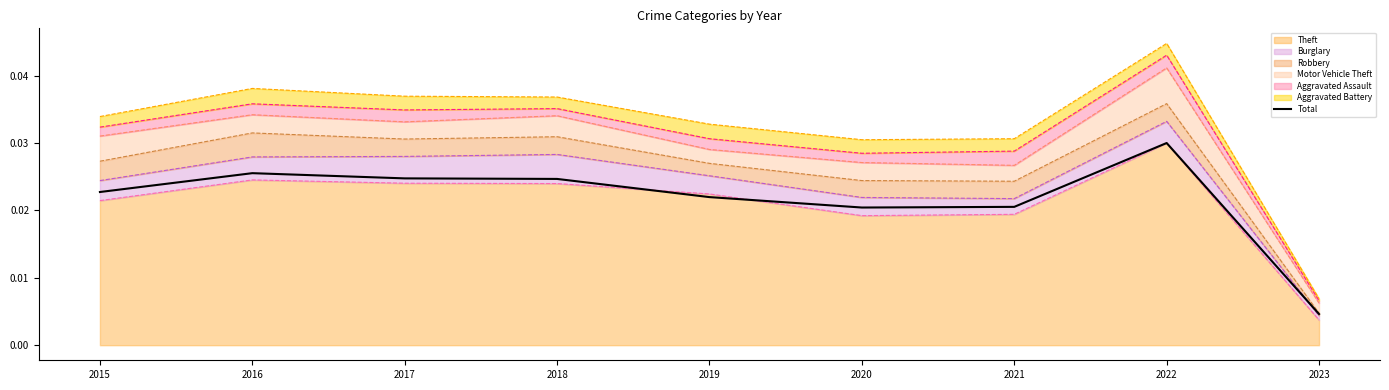

Does the chart have visible grid lines?

No